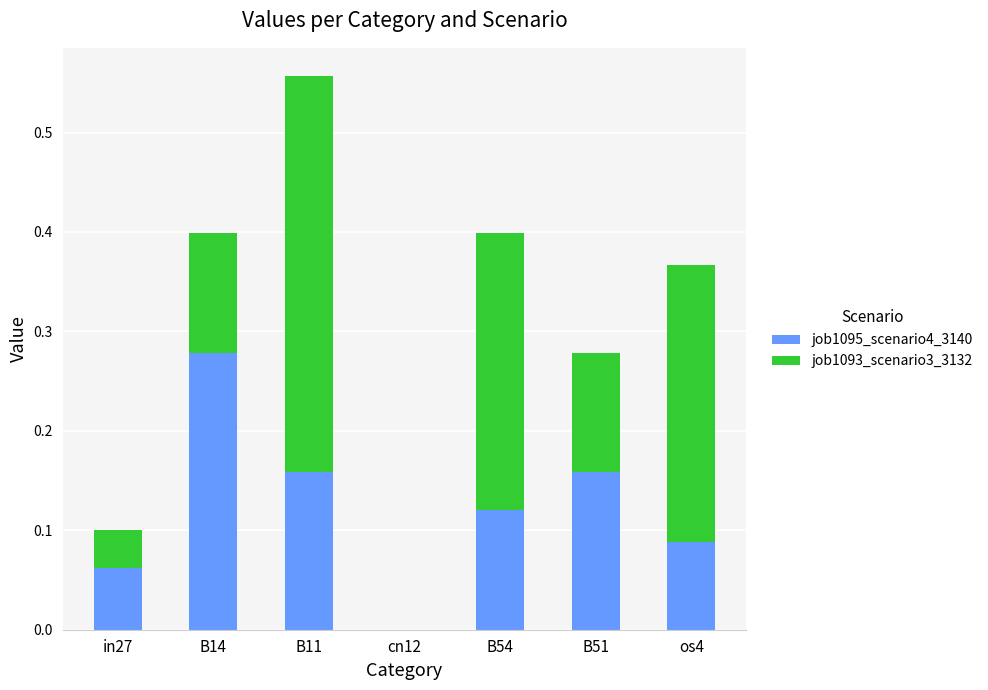

The value of job1095_scenario4_3140 at cn12 is -0.1. True or false?

False